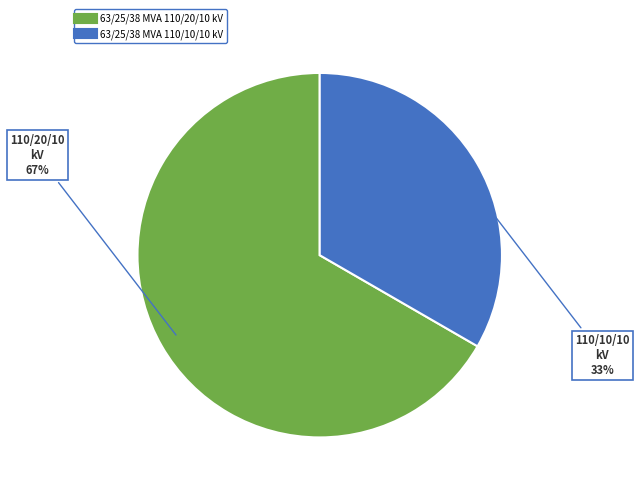

Which has a higher value, 63/25/38 MVA 110/10/10 kV or 63/25/38 MVA 110/20/10 kV?

63/25/38 MVA 110/20/10 kV